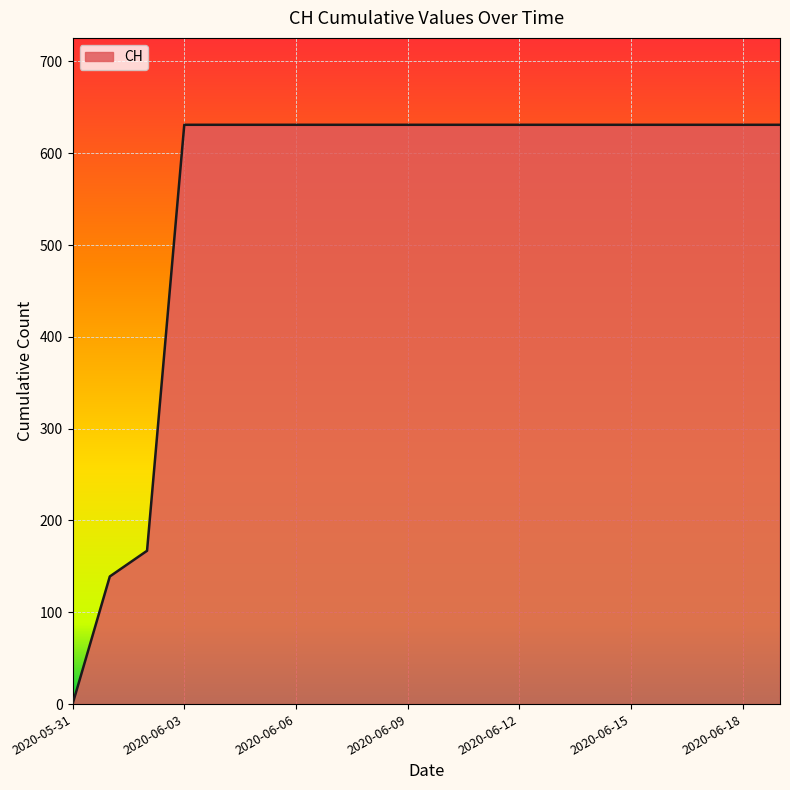

What is the difference between the maximum and minimum values?

631